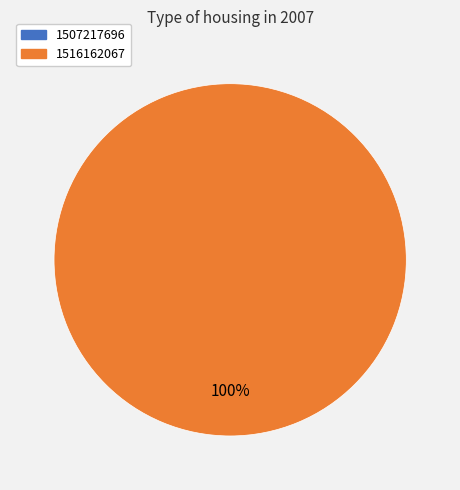

Does any single category account for the majority?

Yes